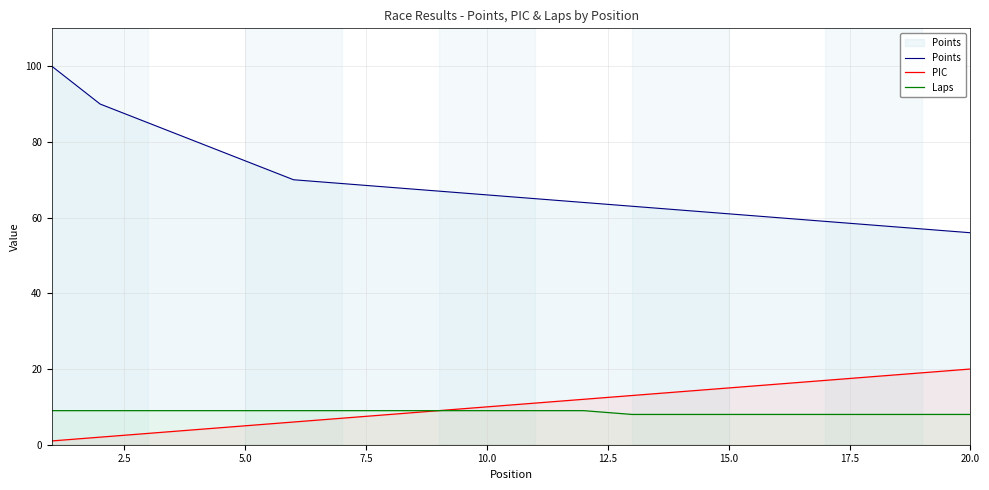

True or false: Laps and Points intersect in this chart.

False